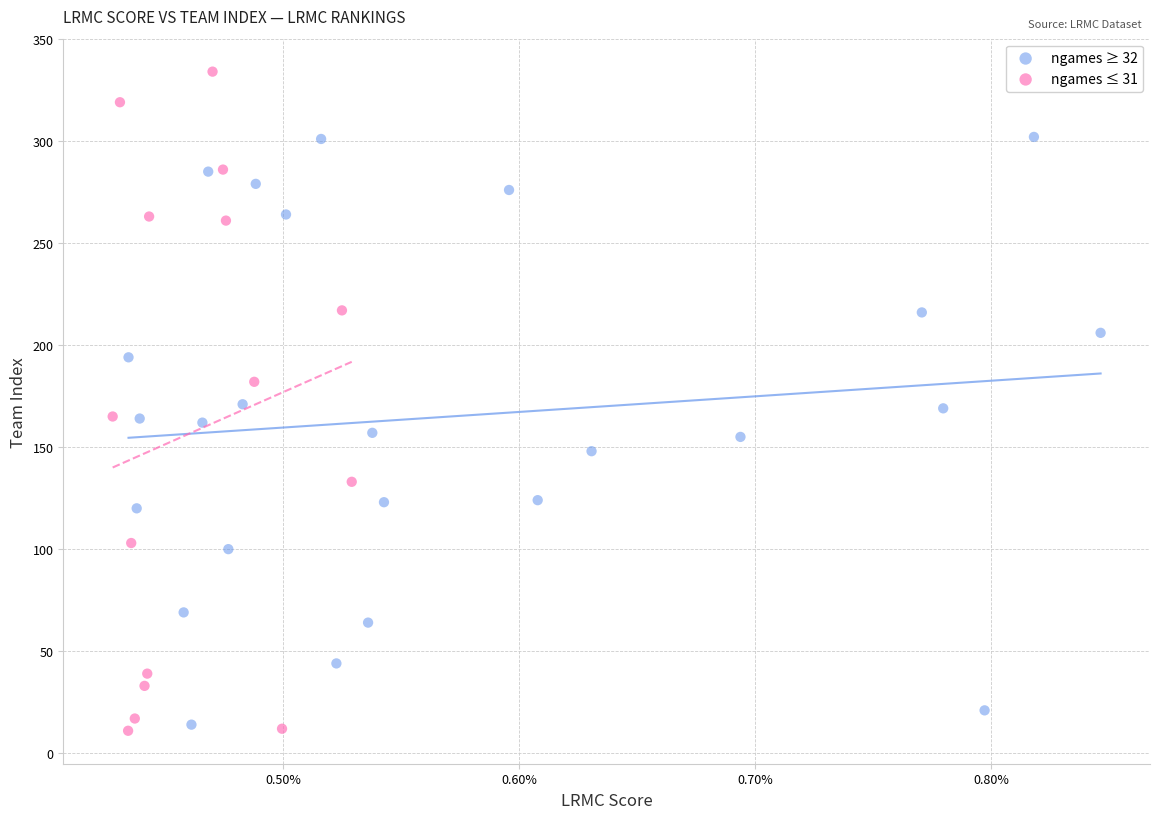

Which series has the widest spread of Y values?

ngames ≤ 31